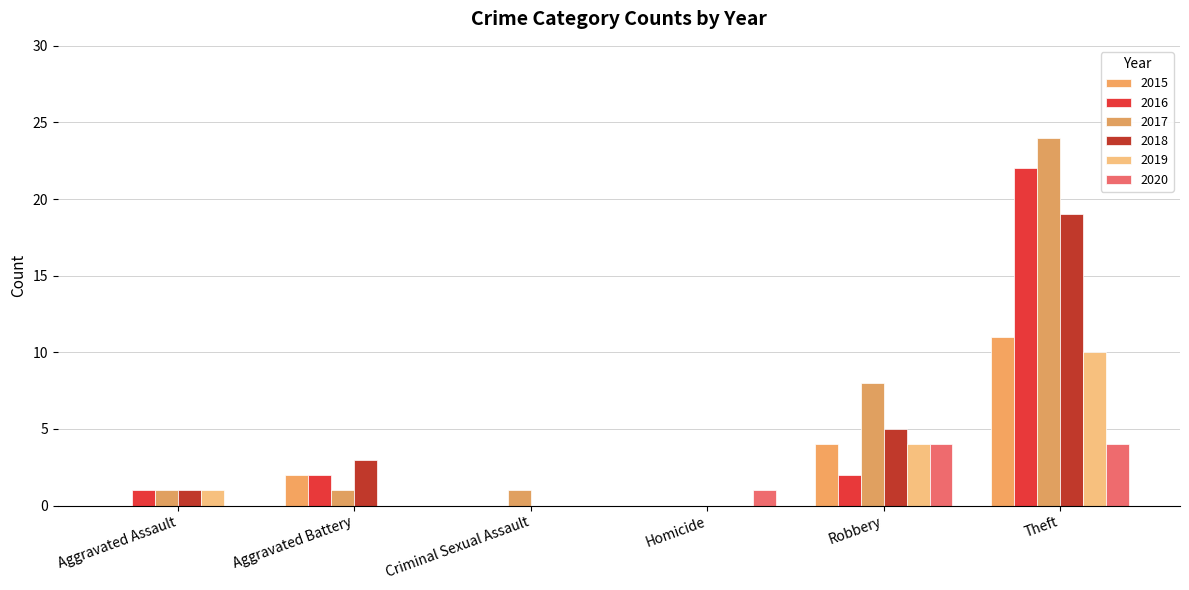

What position from the right is Aggravated Assault?

6